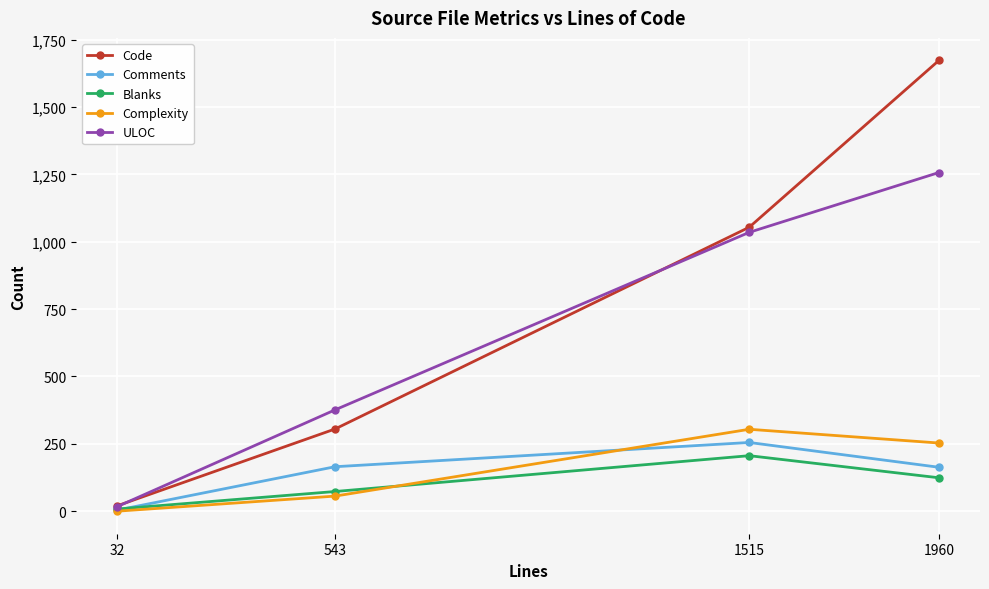

Which series has the largest total across all categories?

Code